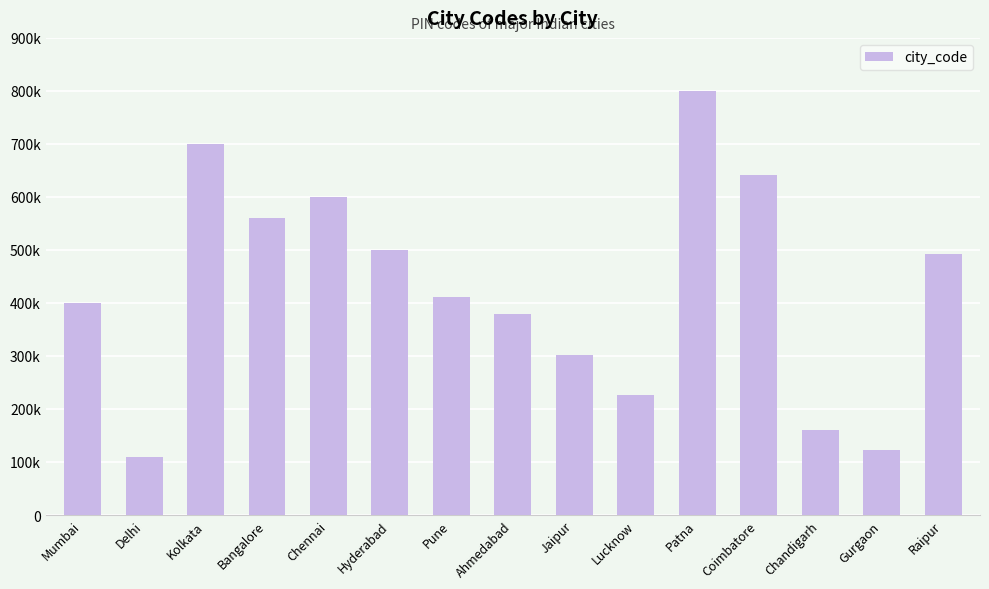

Which label corresponds to the smallest value in the chart?

Delhi